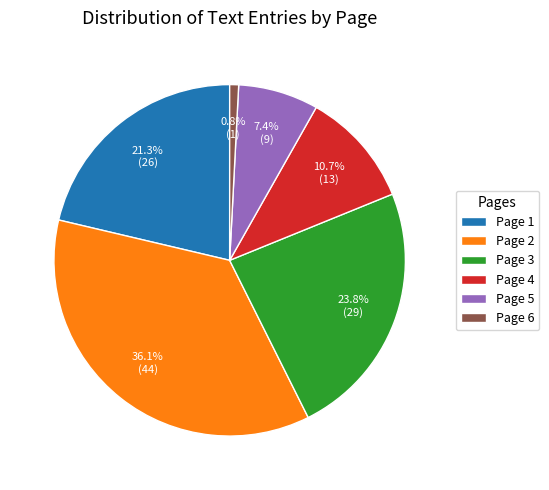

What percentage is NOT represented by Page 6?

99.2%